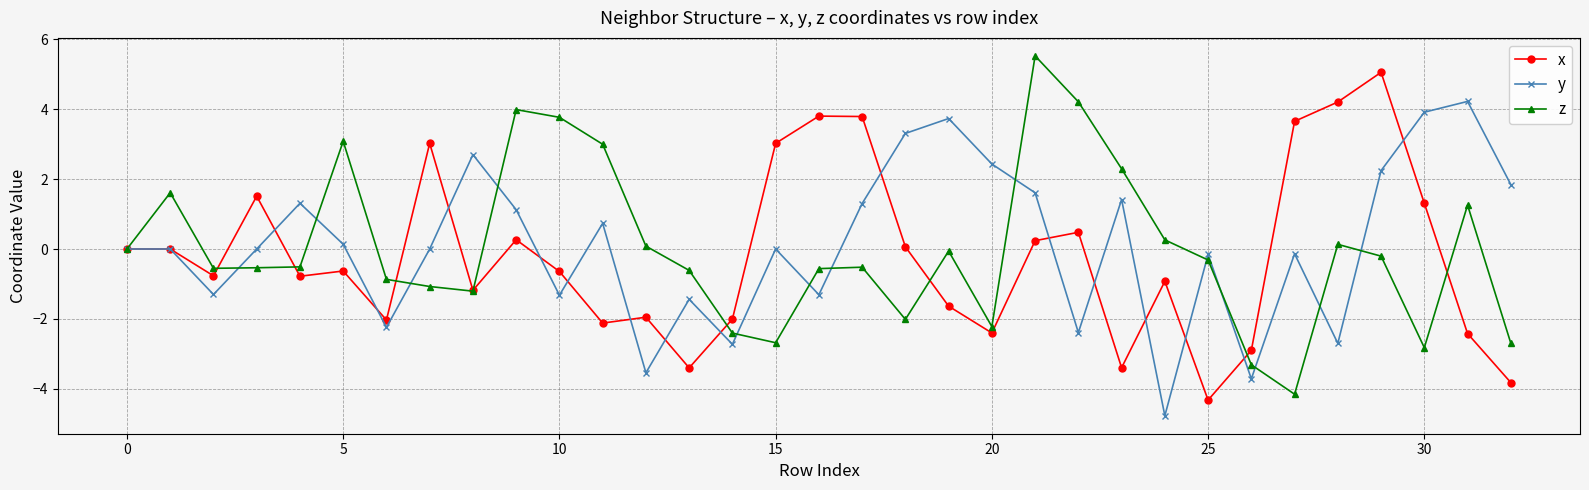

What is the maximum value shown in the chart?

5.5